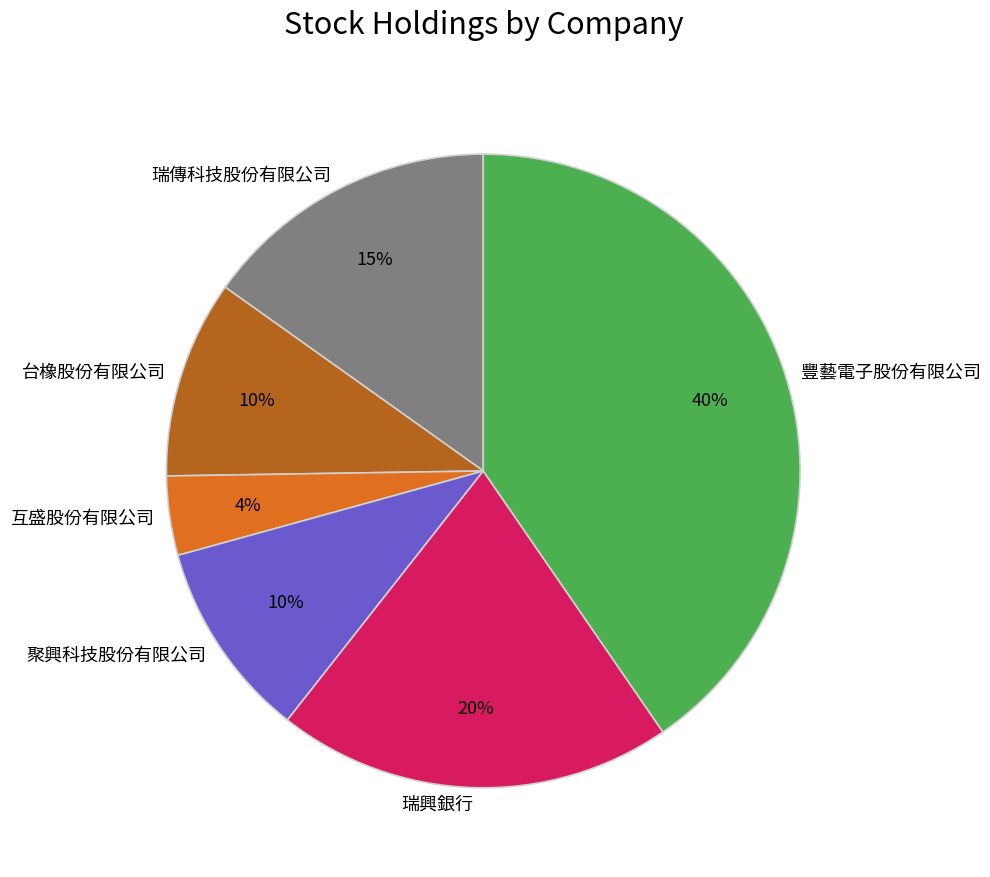

Does 瑞興銀行 account for over 50% of the chart?

No